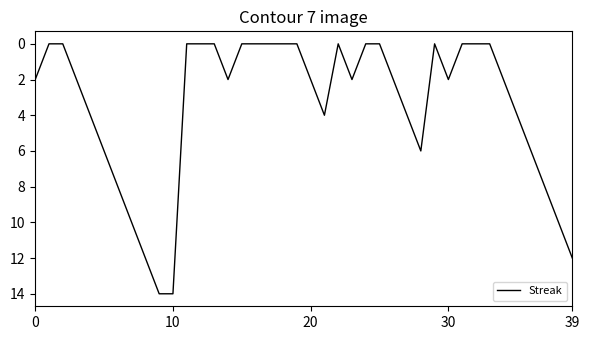

What is the sum of all values?

138